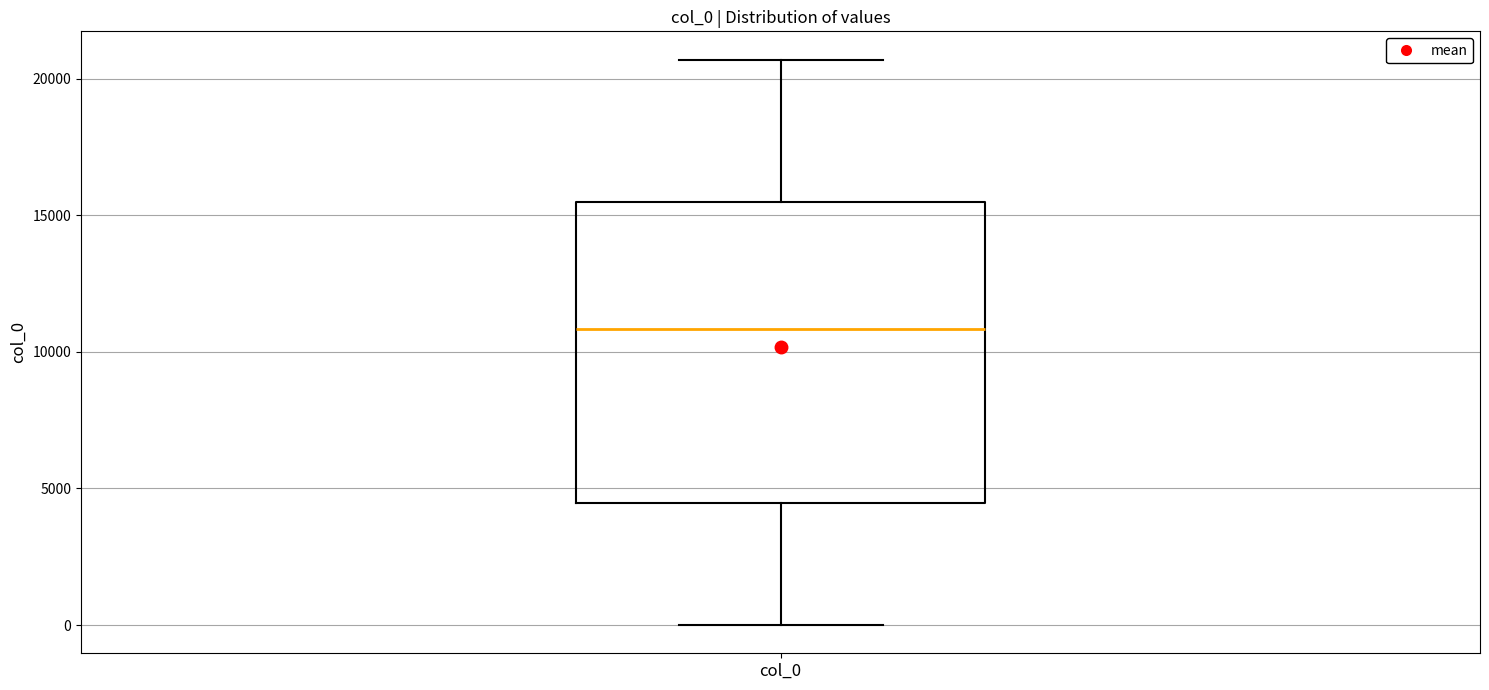

Where is the upper edge of the box for col_0 on the y-axis? The values are not printed on the chart, so give them approximately, as read against the axis.

15500